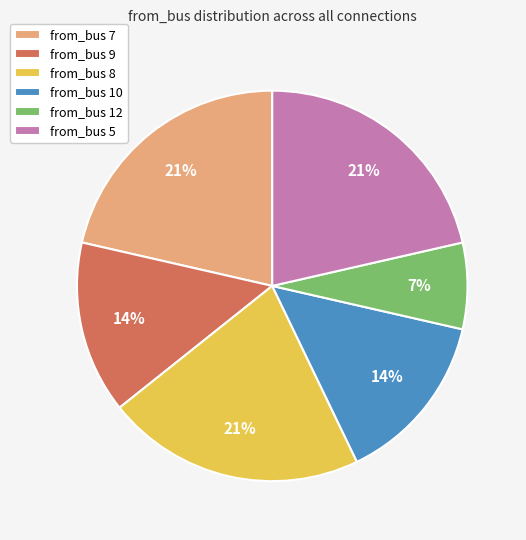

How many slices are in this pie chart?

6